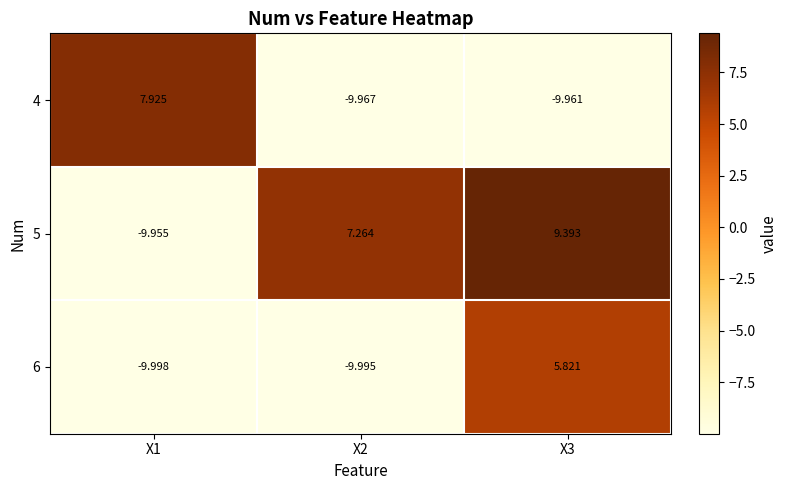

Count the number of data series in this chart.

3